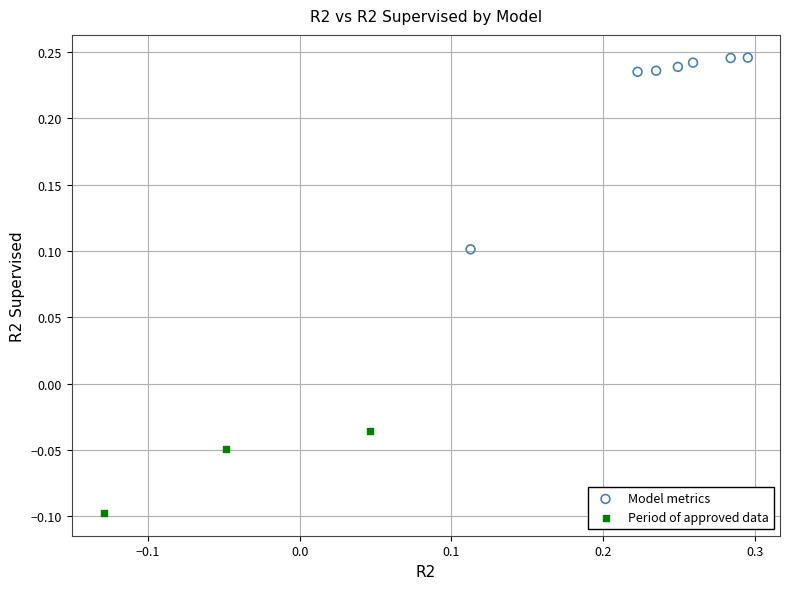

Which series has the largest Y range (max minus min)?

Model metrics